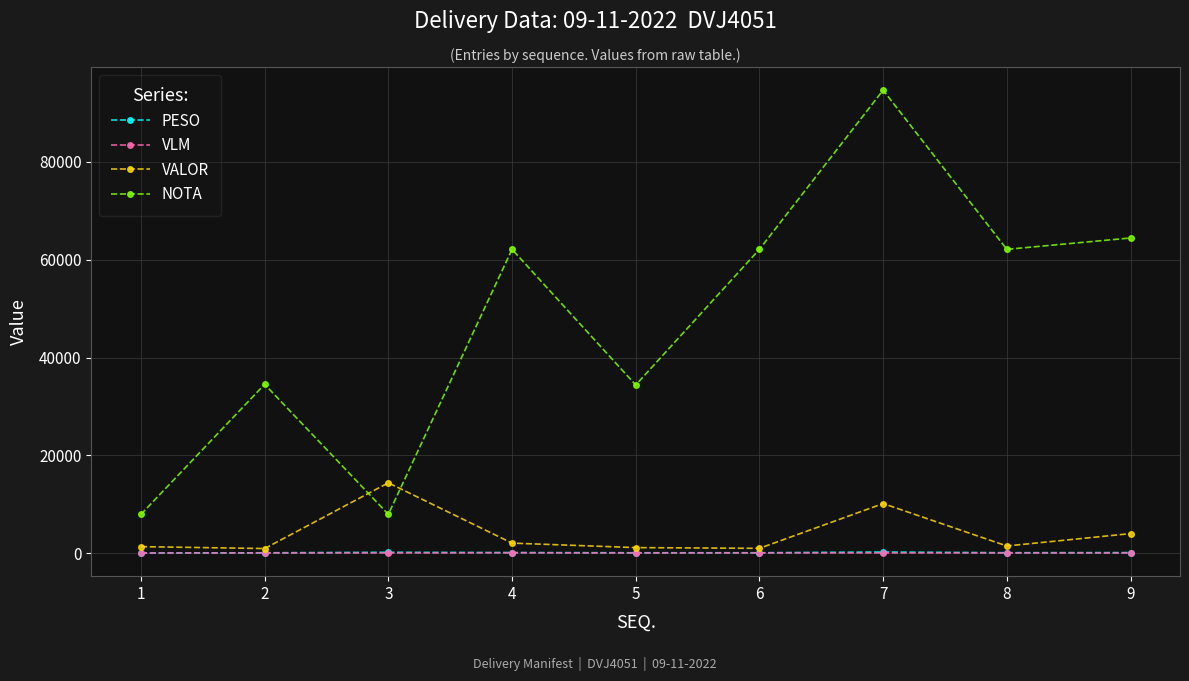

Is the value of VALOR at 9 greater than the value of PESO at 6?

Yes